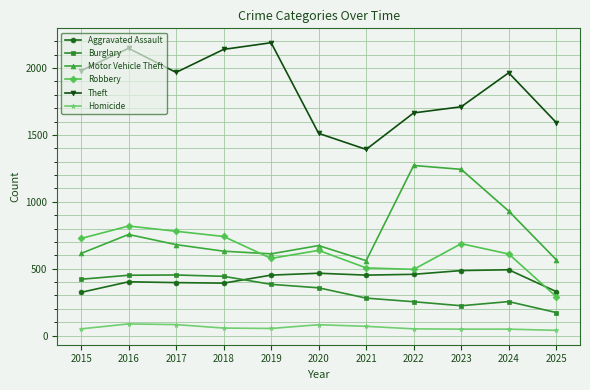

What is the difference between the Motor Vehicle Theft values at 2018 and 2016?

125